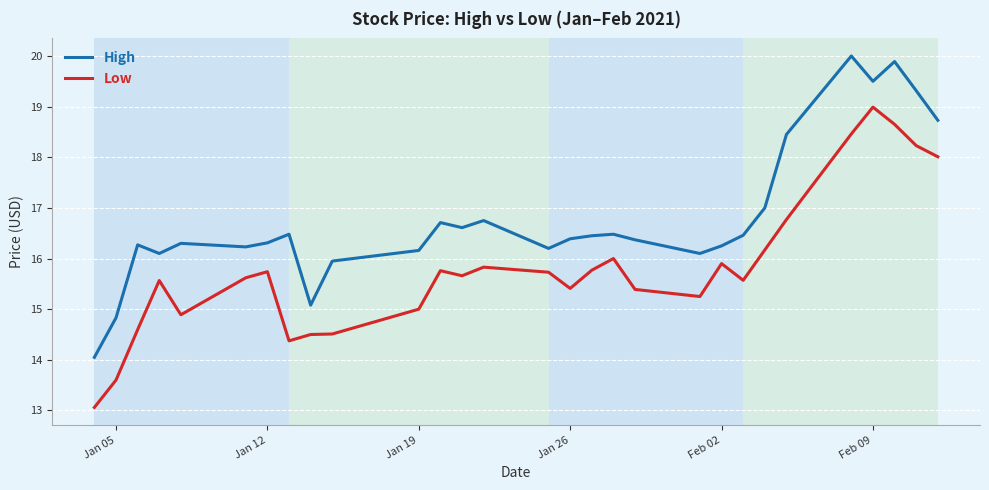

True or false: High and Low intersect in this chart.

False